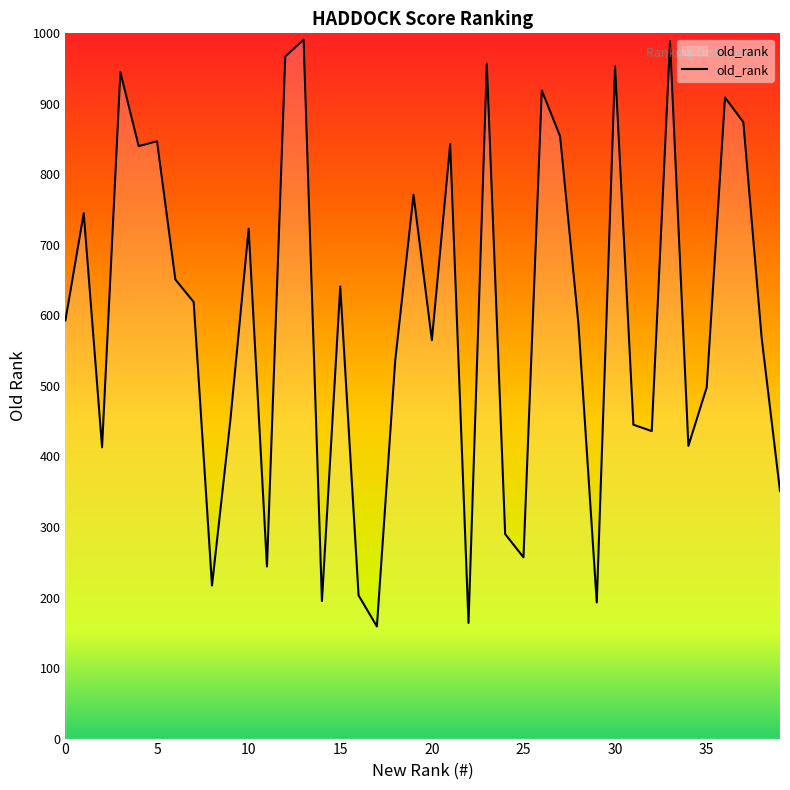

How many lines are shown in the chart?

1